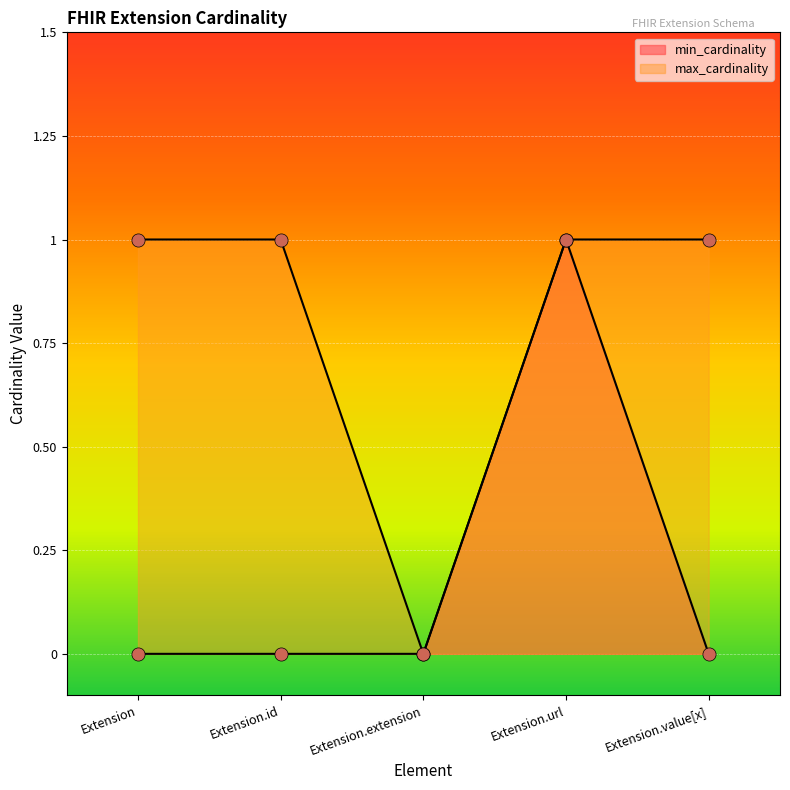

What is the total value across all series at Extension?

1